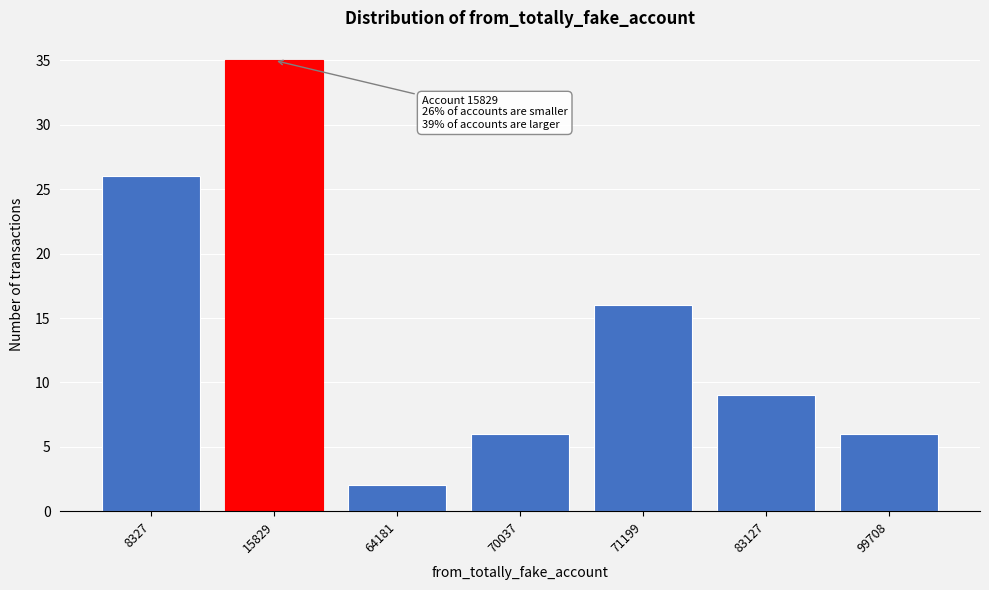

Reading right to left, transcribe all the data shown in this chart.

99708=6	83127=9	71199=16	70037=6	64181=2	15829=35	8327=26